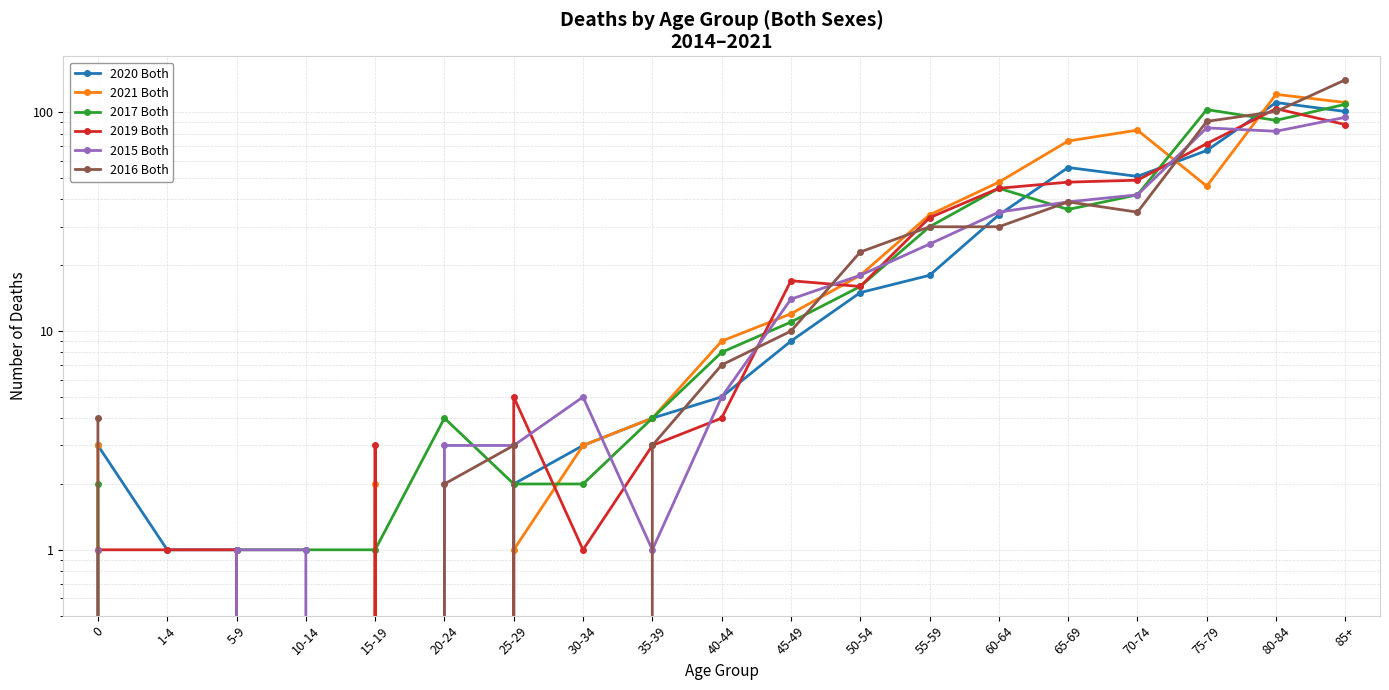

At which label is 2020 Both closest to 55?

65-69